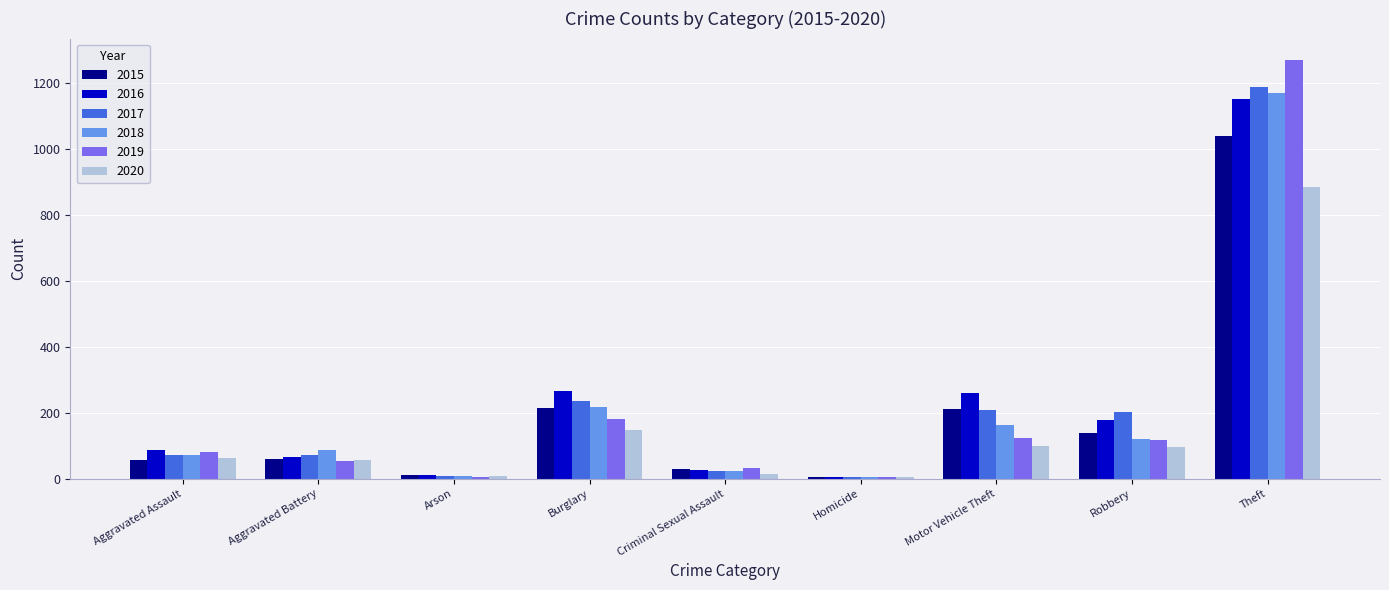

At which label does 2017 reach its peak?

Theft